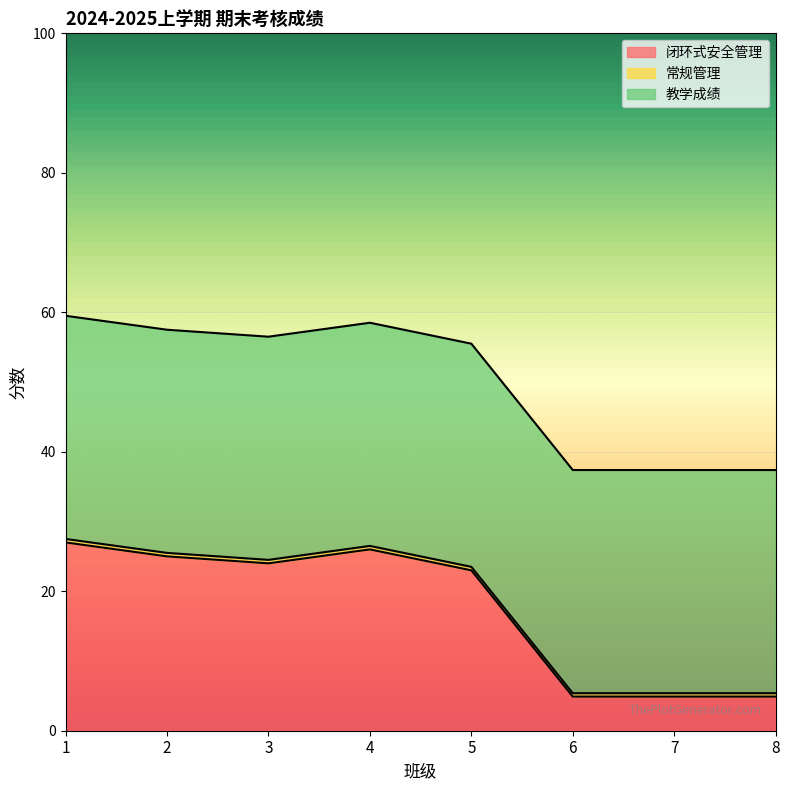

What is the total value across all series at 6?

37.4